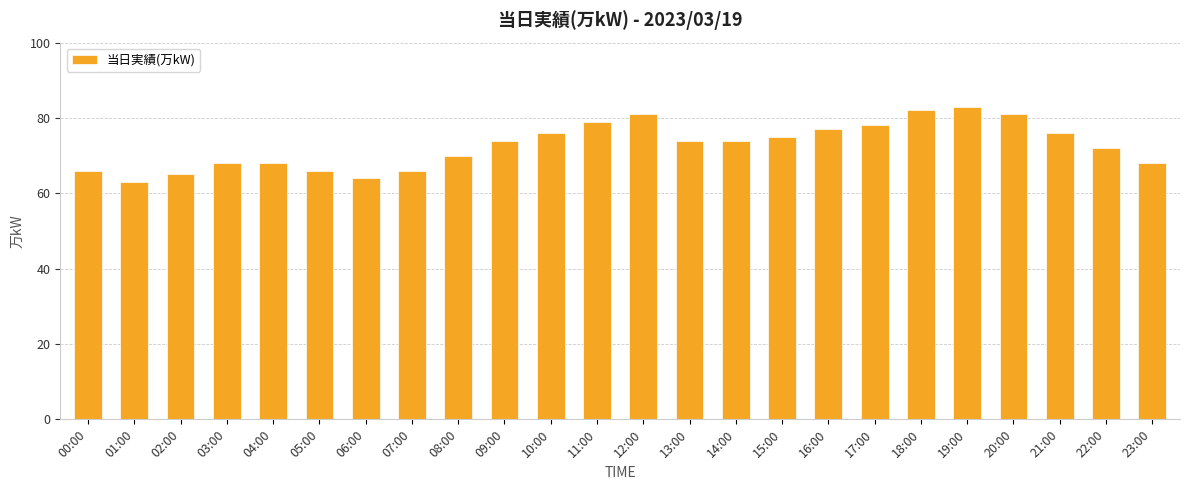

What is the greatest value displayed?

83